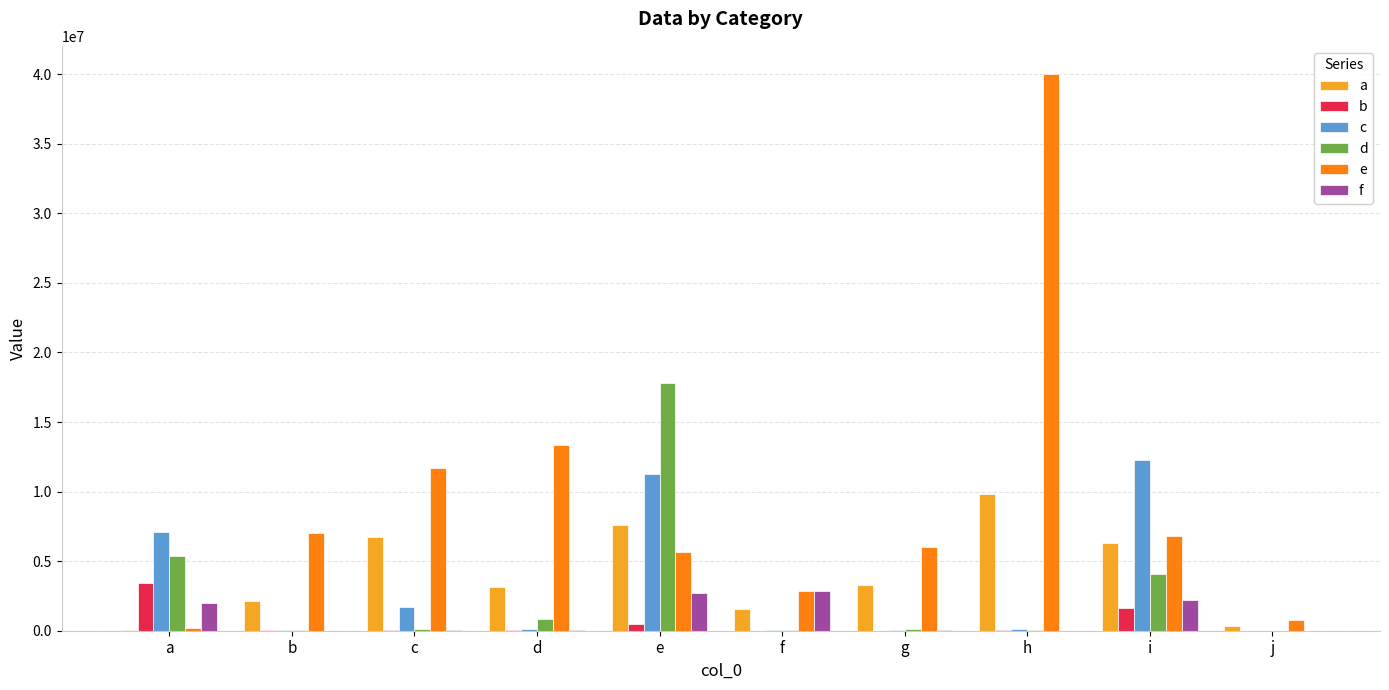

How many groups of bars are there?

10